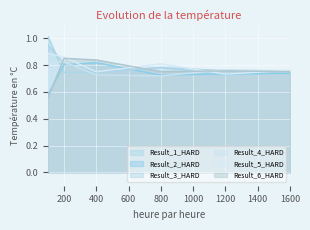

What is the difference between the Result_2_HARD values at 800 and 200?

0.1